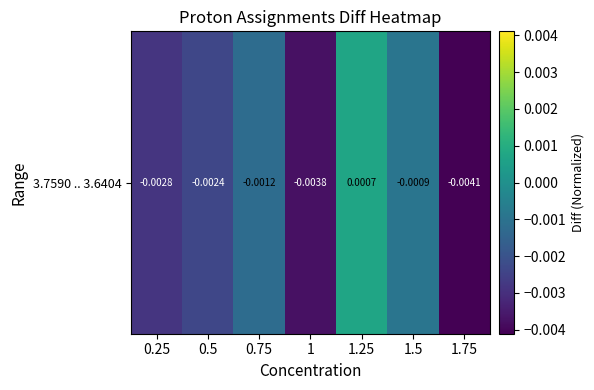

The value at 0.5 is -0.0. True or false?

True